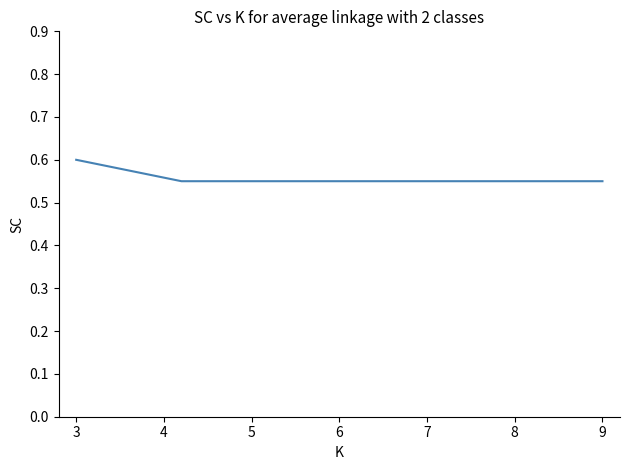

True or false: the data has more than 2 interior local peaks.

False